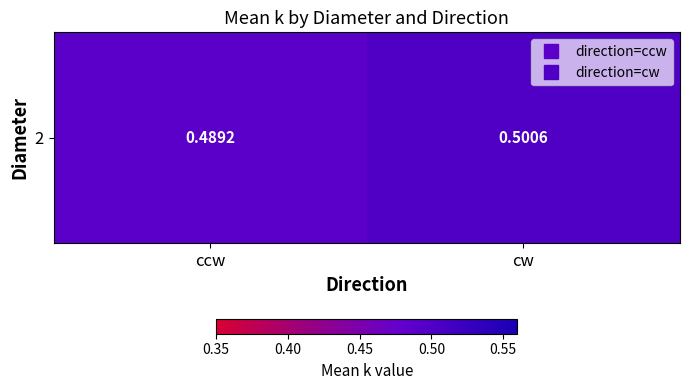

List the labels in order of value, largest first.

cw, ccw